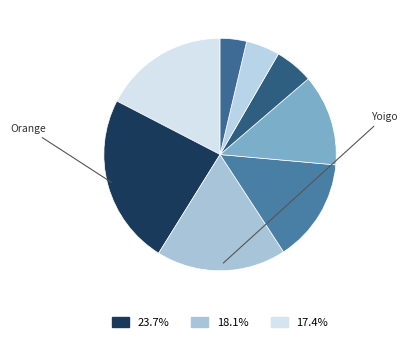

Count the number of slices in the pie.

8